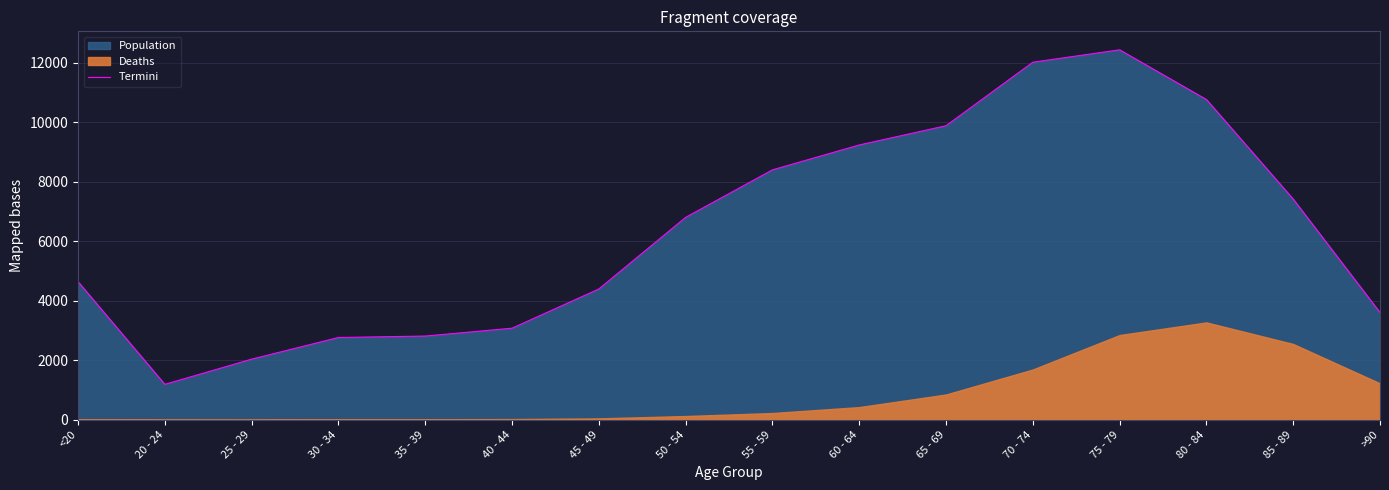

How many interior local peaks (higher than both neighbors) does the data have?

1